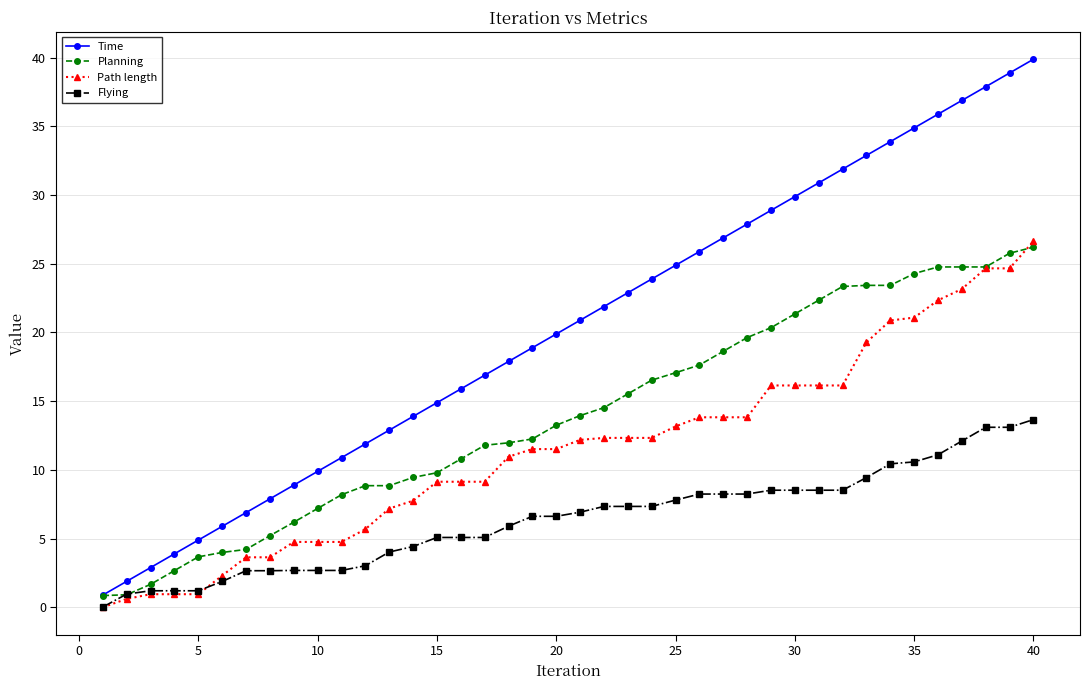

What is the minimum value for Time?

0.9